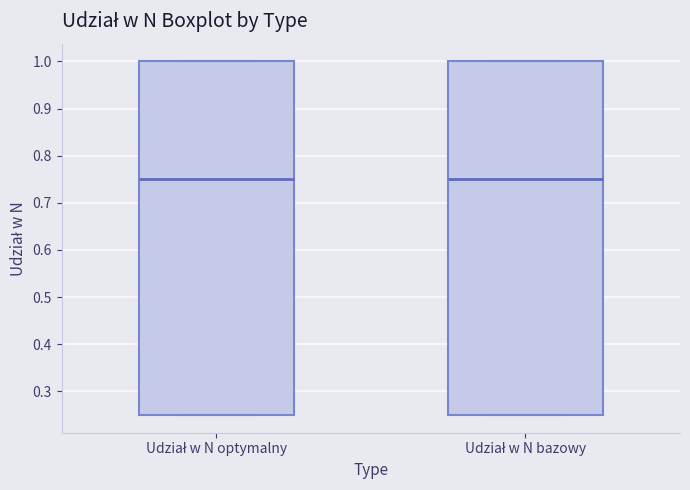

Reading left to right, transcribe this box plot: for each box, give where its median line is, the range the box spans, and where its two whiskers end, as read against the y-axis. The values are not printed on the chart, so give them approximately, as read against the axis.

Udział w N optymalny: median 0.75, box 0.25 to 1.00, whiskers 0.25 to 1.00
Udział w N bazowy: median 0.75, box 0.25 to 1.00, whiskers 0.25 to 1.00